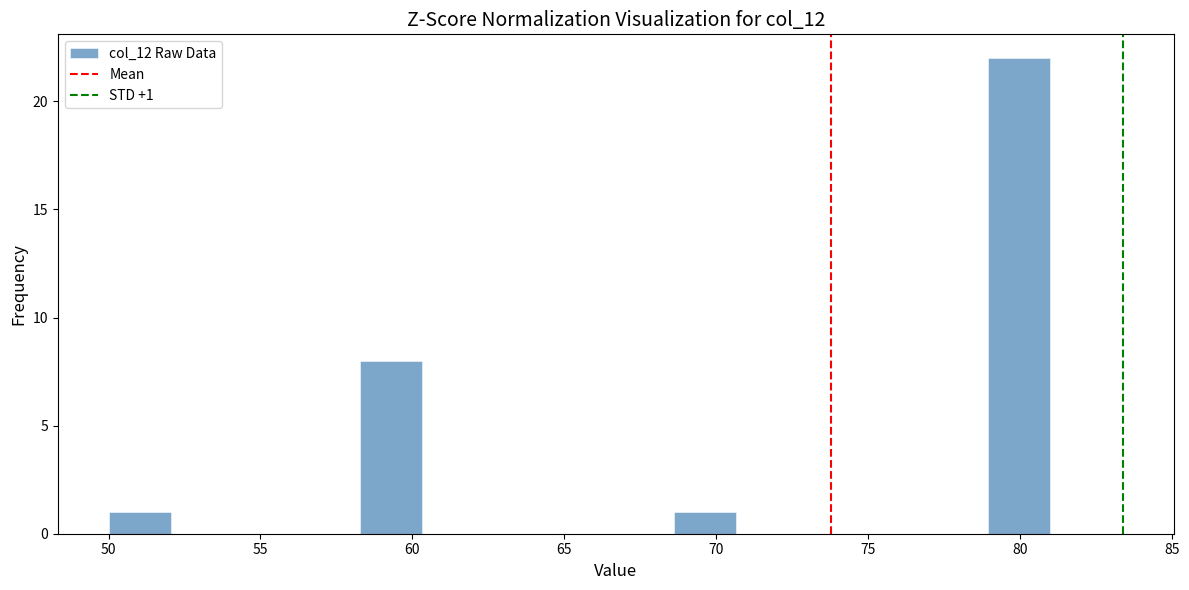

Which range on the x-axis has the tallest bar?

79.0 to 81.0